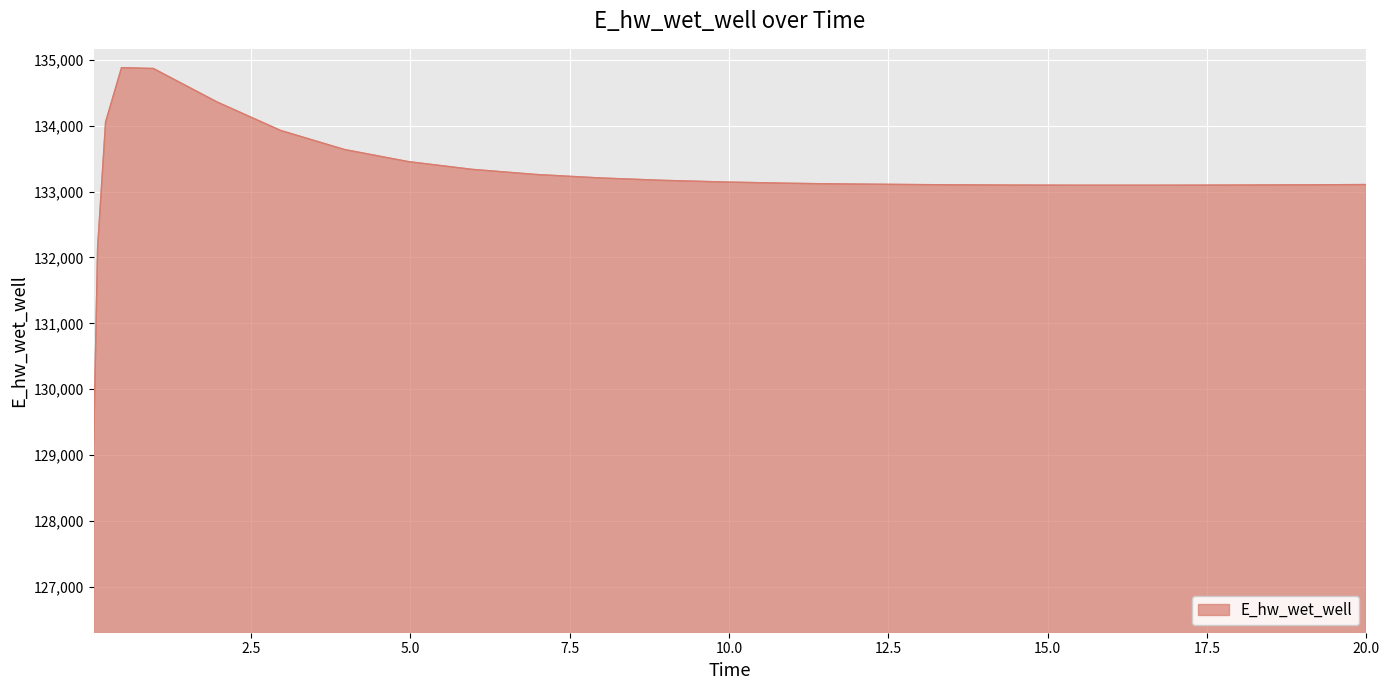

What is the maximum value shown in the chart?

134879.2